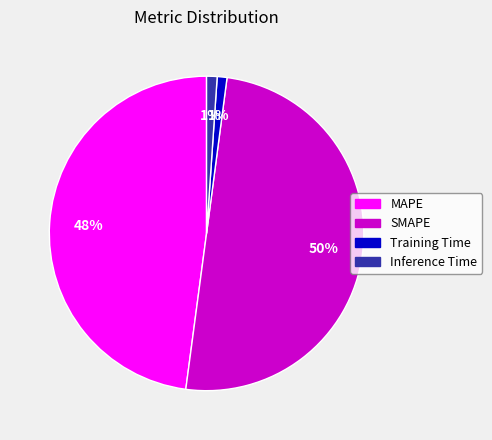

Do SMAPE and Training Time together represent more than half of the pie?

Yes